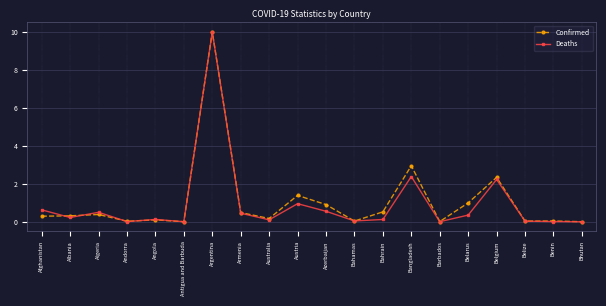

What is the maximum value shown in the chart?

10.0